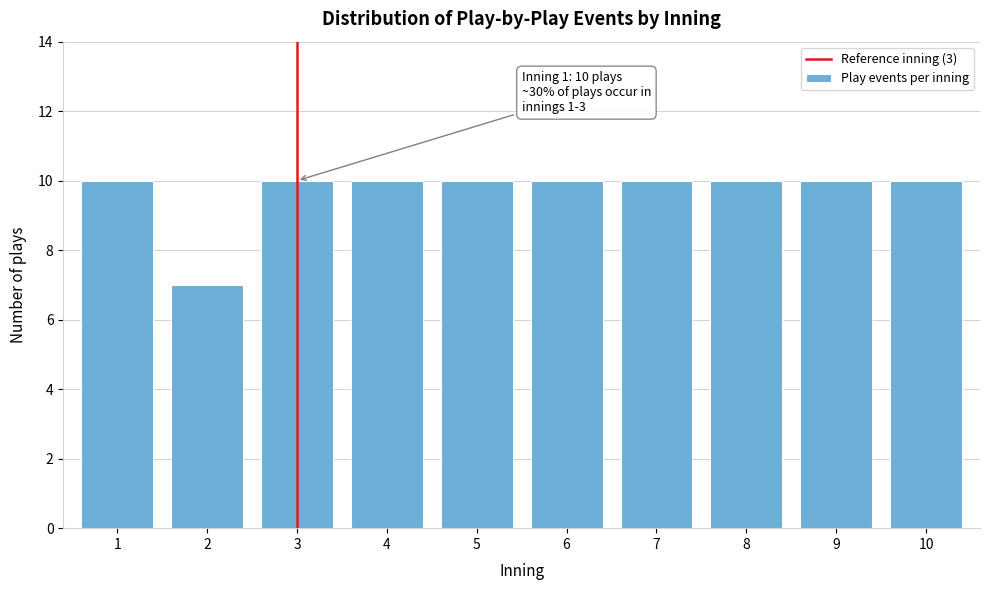

Reading left to right, list all the values displayed in this chart.

10	7	10	10	10	10	10	10	10	10